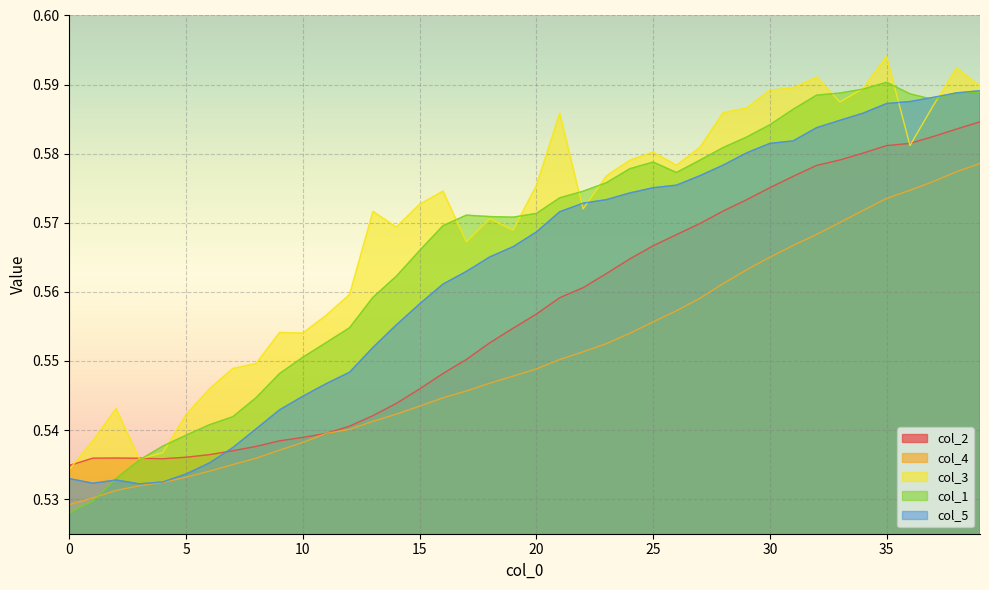

Reading left to right, transcribe all the data shown in this chart.

col_2: 0.5	0.5	0.5	0.5	0.5	0.5	0.5	0.5	0.5	0.5	0.5	0.5	0.5	0.5	0.5	0.5	0.5	0.6	0.6	0.6	0.6	0.6	0.6	0.6	0.6	0.6	0.6	0.6	0.6	0.6	0.6	0.6	0.6	0.6	0.6	0.6	0.6	0.6	0.6	0.6
col_4: 0.5	0.5	0.5	0.5	0.5	0.5	0.5	0.5	0.5	0.5	0.5	0.5	0.5	0.5	0.5	0.5	0.5	0.5	0.5	0.5	0.5	0.6	0.6	0.6	0.6	0.6	0.6	0.6	0.6	0.6	0.6	0.6	0.6	0.6	0.6	0.6	0.6	0.6	0.6	0.6
col_3: 0.5	0.5	0.5	0.5	0.5	0.5	0.5	0.5	0.5	0.6	0.6	0.6	0.6	0.6	0.6	0.6	0.6	0.6	0.6	0.6	0.6	0.6	0.6	0.6	0.6	0.6	0.6	0.6	0.6	0.6	0.6	0.6	0.6	0.6	0.6	0.6	0.6	0.6	0.6	0.6
col_1: 0.5	0.5	0.5	0.5	0.5	0.5	0.5	0.5	0.5	0.5	0.6	0.6	0.6	0.6	0.6	0.6	0.6	0.6	0.6	0.6	0.6	0.6	0.6	0.6	0.6	0.6	0.6	0.6	0.6	0.6	0.6	0.6	0.6	0.6	0.6	0.6	0.6	0.6	0.6	0.6
col_5: 0.5	0.5	0.5	0.5	0.5	0.5	0.5	0.5	0.5	0.5	0.5	0.5	0.5	0.6	0.6	0.6	0.6	0.6	0.6	0.6	0.6	0.6	0.6	0.6	0.6	0.6	0.6	0.6	0.6	0.6	0.6	0.6	0.6	0.6	0.6	0.6	0.6	0.6	0.6	0.6